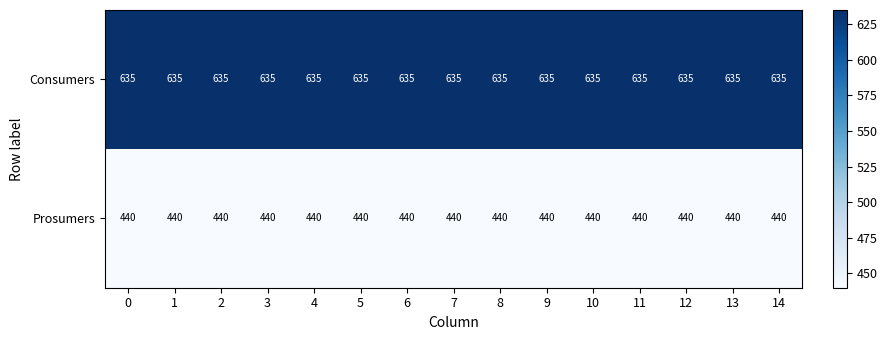

True or false: Prosumers has a value of 611 at 13.

False